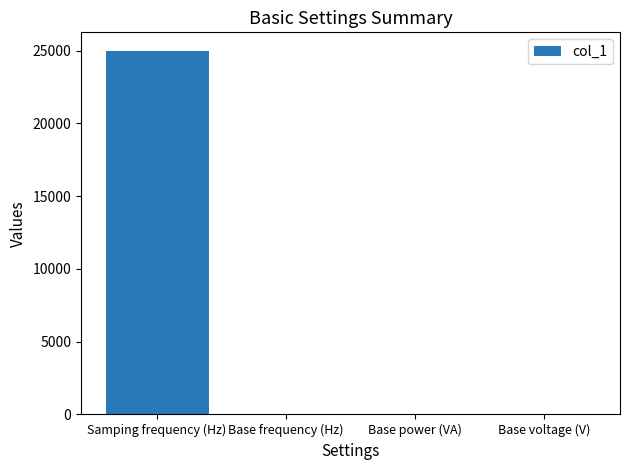

What is the sum of all values?

25052